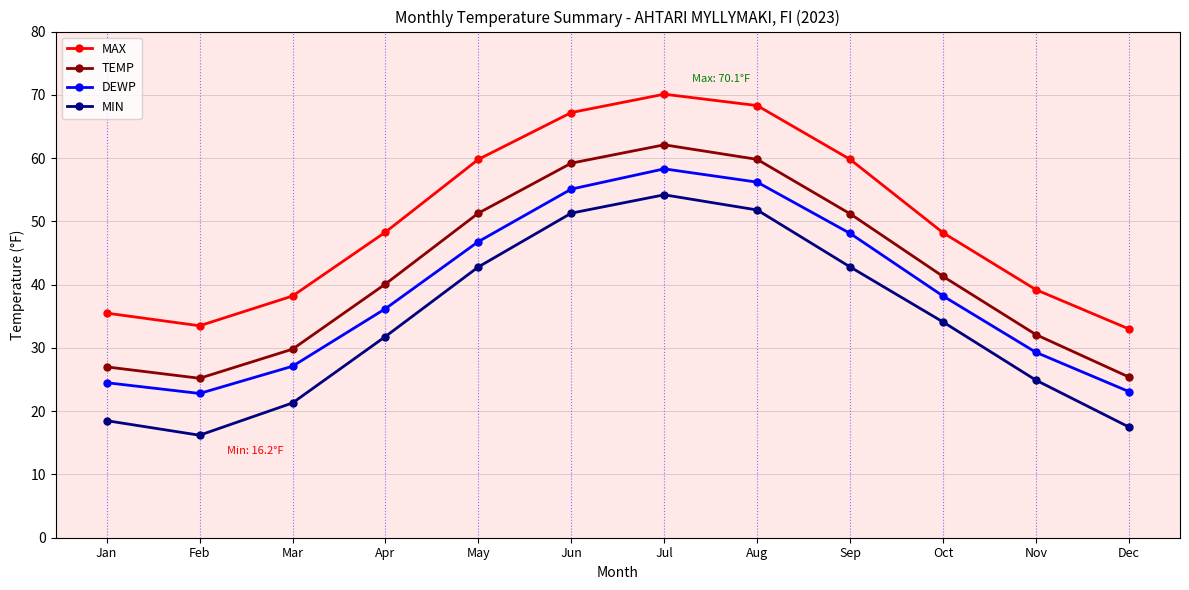

What is the average value of the TEMP series?

42.0